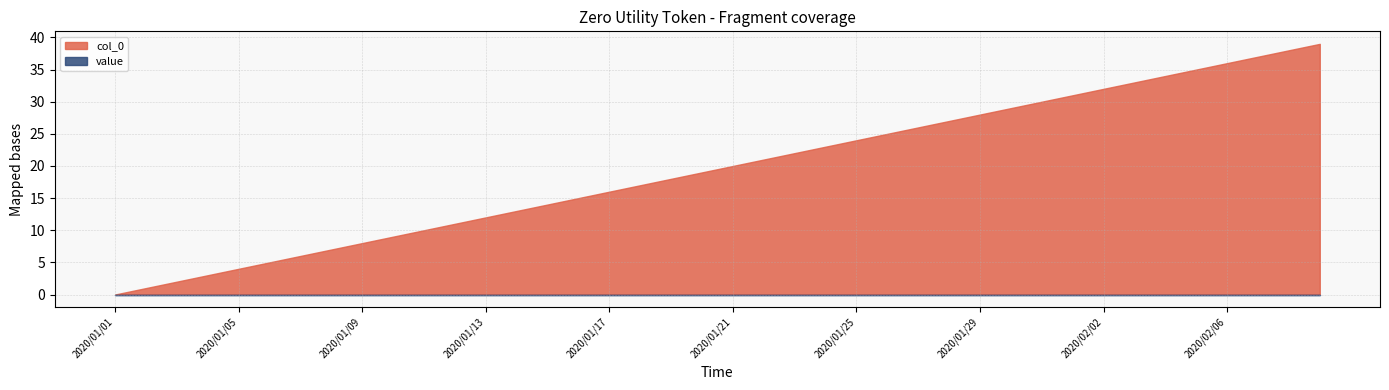

True or false: col_0 and value intersect in this chart.

False